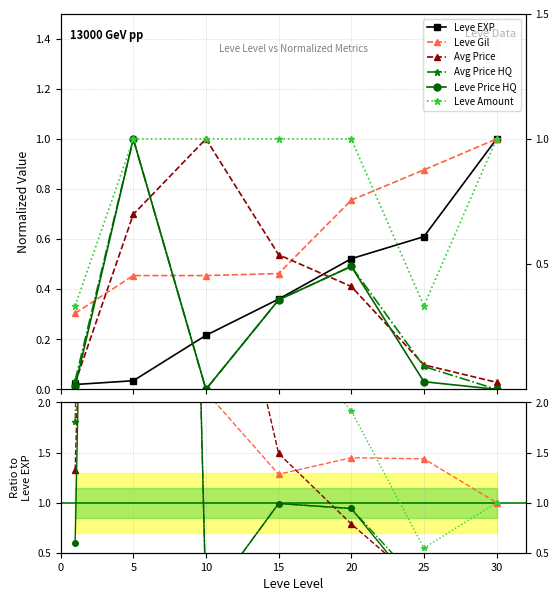

Between 5 and 10, which is larger?

10